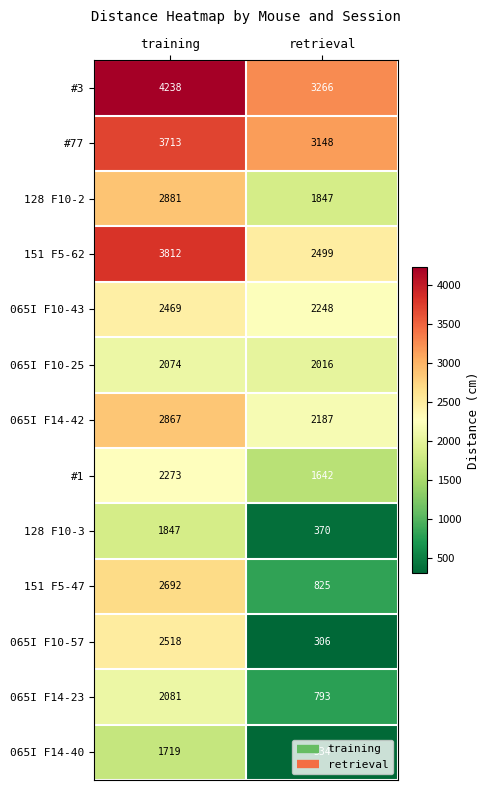

List the labels in order of 065I F10-57 value, largest first.

training, retrieval